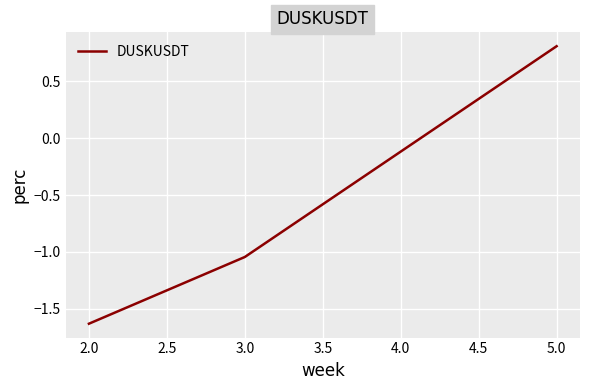

Which category has the lowest value across all series?

2.0